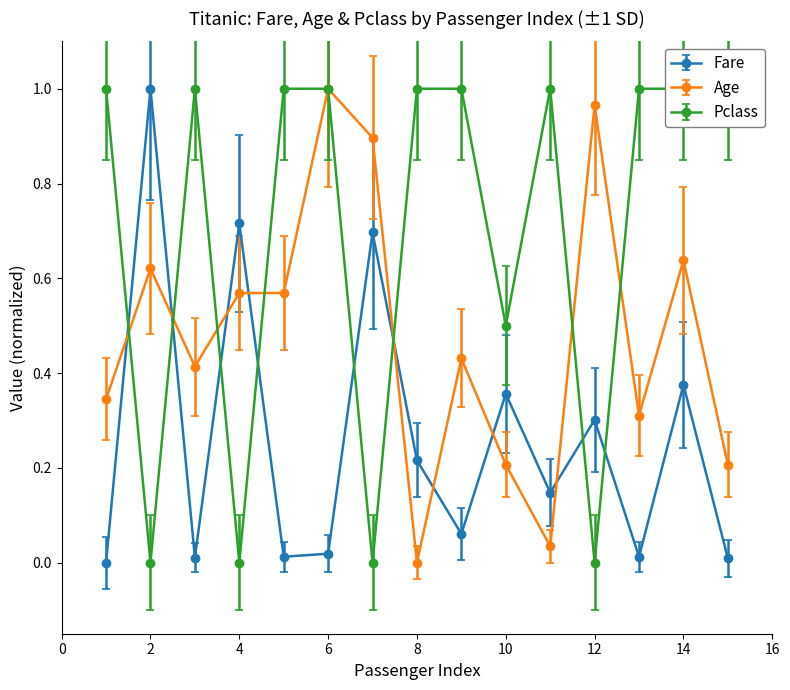

What is the maximum value shown in the chart?

1.0